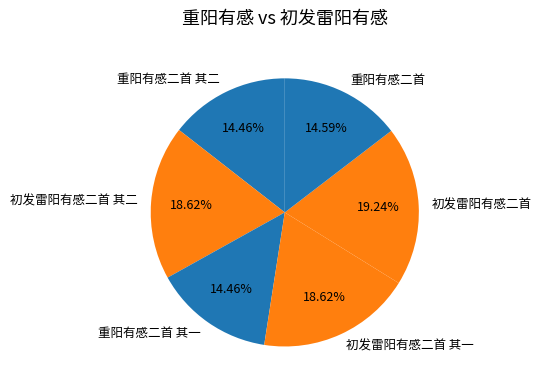

What is the ratio of the value at 重阳有感二首 to the value at 初发雷阳有感二首?

0.8